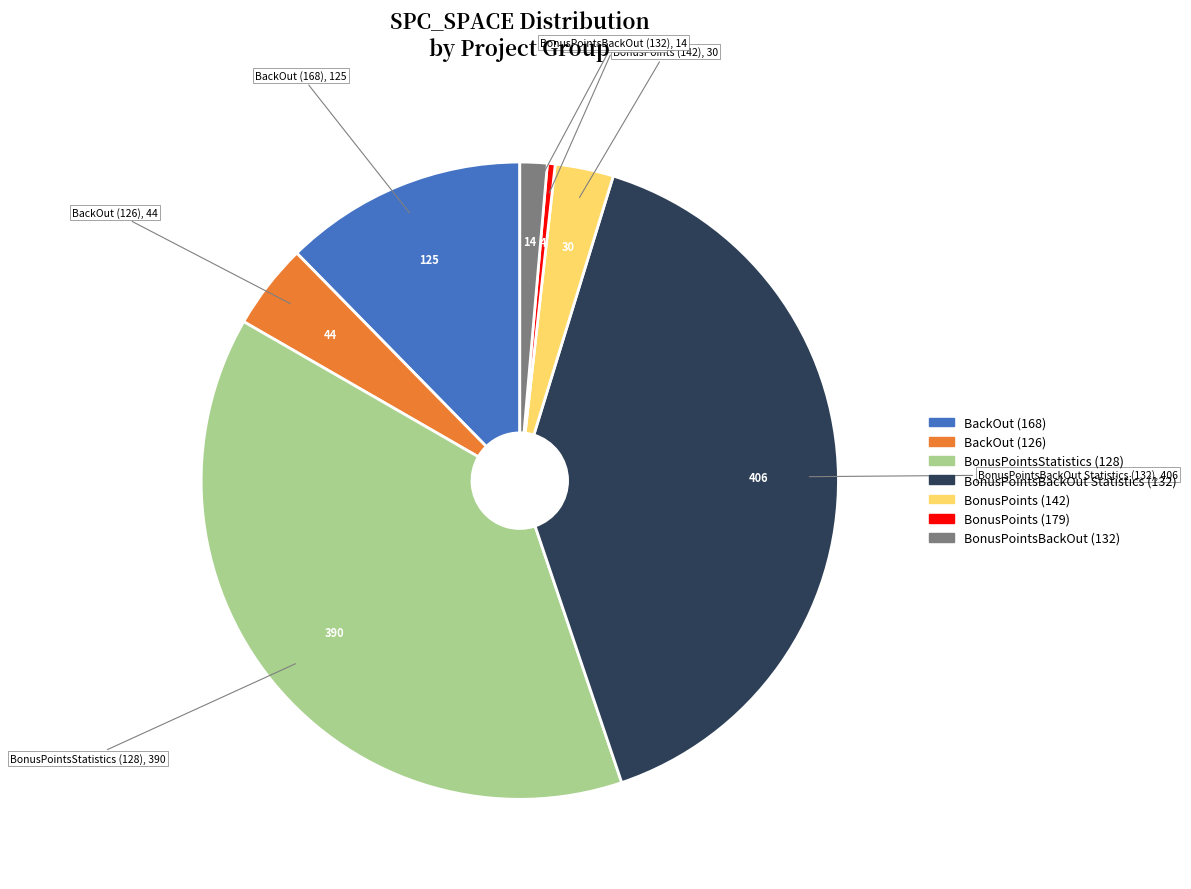

Combined, do BonusPoints (142) and BackOut (168) account for over 50%?

No